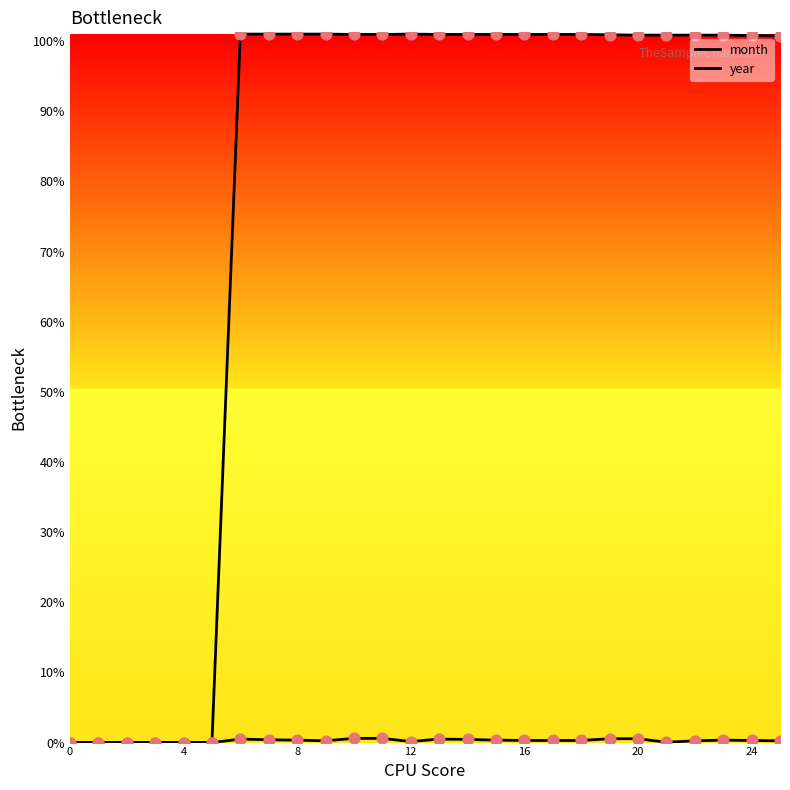

Is this an area chart (filled region under the line)?

No